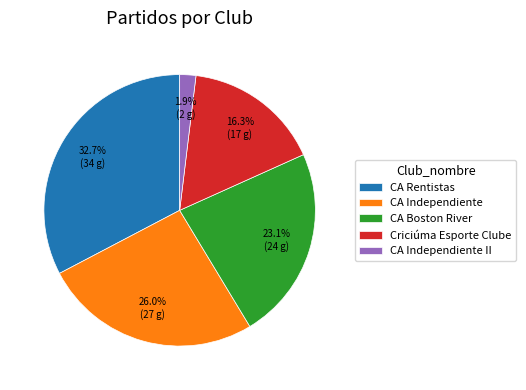

What percentage is the Criciúma Esporte Clube slice, to the nearest percent?

16%